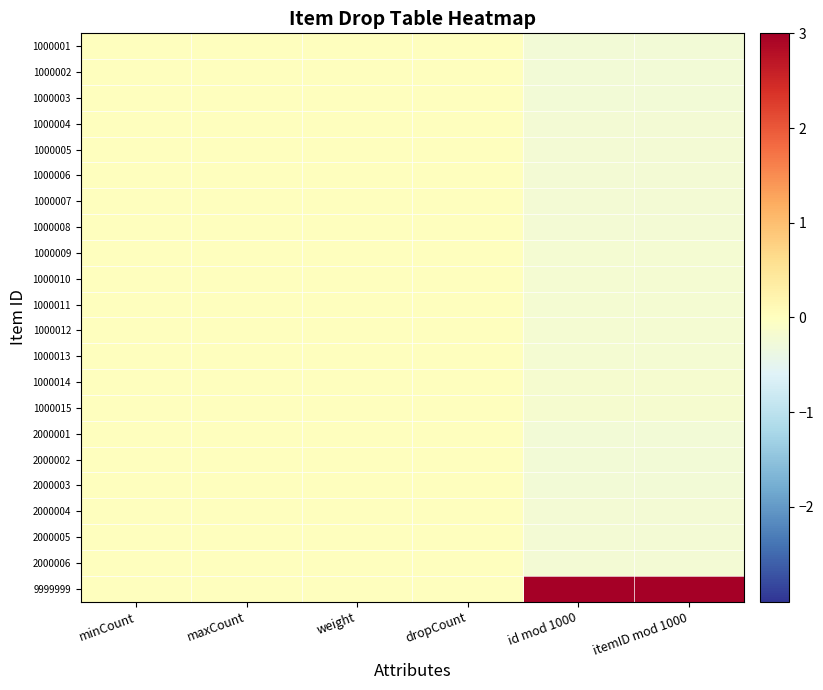

Reading left to right, list all the values displayed in this chart.

1000001: minCount=0.0	maxCount=0.0	weight=0.0	dropCount=0.0	id mod 1000=-0.2	itemID mod 1000=-0.2
1000002: minCount=0.0	maxCount=0.0	weight=0.0	dropCount=0.0	id mod 1000=-0.2	itemID mod 1000=-0.2
1000003: minCount=0.0	maxCount=0.0	weight=0.0	dropCount=0.0	id mod 1000=-0.2	itemID mod 1000=-0.2
1000004: minCount=0.0	maxCount=0.0	weight=0.0	dropCount=0.0	id mod 1000=-0.2	itemID mod 1000=-0.2
1000005: minCount=0.0	maxCount=0.0	weight=0.0	dropCount=0.0	id mod 1000=-0.2	itemID mod 1000=-0.2
1000006: minCount=0.0	maxCount=0.0	weight=0.0	dropCount=0.0	id mod 1000=-0.2	itemID mod 1000=-0.2
1000007: minCount=0.0	maxCount=0.0	weight=0.0	dropCount=0.0	id mod 1000=-0.2	itemID mod 1000=-0.2
1000008: minCount=0.0	maxCount=0.0	weight=0.0	dropCount=0.0	id mod 1000=-0.2	itemID mod 1000=-0.2
1000009: minCount=0.0	maxCount=0.0	weight=0.0	dropCount=0.0	id mod 1000=-0.2	itemID mod 1000=-0.2
1000010: minCount=0.0	maxCount=0.0	weight=0.0	dropCount=0.0	id mod 1000=-0.2	itemID mod 1000=-0.2
1000011: minCount=0.0	maxCount=0.0	weight=0.0	dropCount=0.0	id mod 1000=-0.2	itemID mod 1000=-0.2
1000012: minCount=0.0	maxCount=0.0	weight=0.0	dropCount=0.0	id mod 1000=-0.2	itemID mod 1000=-0.2
1000013: minCount=0.0	maxCount=0.0	weight=0.0	dropCount=0.0	id mod 1000=-0.2	itemID mod 1000=-0.2
1000014: minCount=0.0	maxCount=0.0	weight=0.0	dropCount=0.0	id mod 1000=-0.2	itemID mod 1000=-0.2
1000015: minCount=0.0	maxCount=0.0	weight=0.0	dropCount=0.0	id mod 1000=-0.2	itemID mod 1000=-0.2
2000001: minCount=0.0	maxCount=0.0	weight=0.0	dropCount=0.0	id mod 1000=-0.2	itemID mod 1000=-0.2
2000002: minCount=0.0	maxCount=0.0	weight=0.0	dropCount=0.0	id mod 1000=-0.2	itemID mod 1000=-0.2
2000003: minCount=0.0	maxCount=0.0	weight=0.0	dropCount=0.0	id mod 1000=-0.2	itemID mod 1000=-0.2
2000004: minCount=0.0	maxCount=0.0	weight=0.0	dropCount=0.0	id mod 1000=-0.2	itemID mod 1000=-0.2
2000005: minCount=0.0	maxCount=0.0	weight=0.0	dropCount=0.0	id mod 1000=-0.2	itemID mod 1000=-0.2
2000006: minCount=0.0	maxCount=0.0	weight=0.0	dropCount=0.0	id mod 1000=-0.2	itemID mod 1000=-0.2
9999999: minCount=0.0	maxCount=0.0	weight=0.0	dropCount=0.0	id mod 1000=4.6	itemID mod 1000=4.6